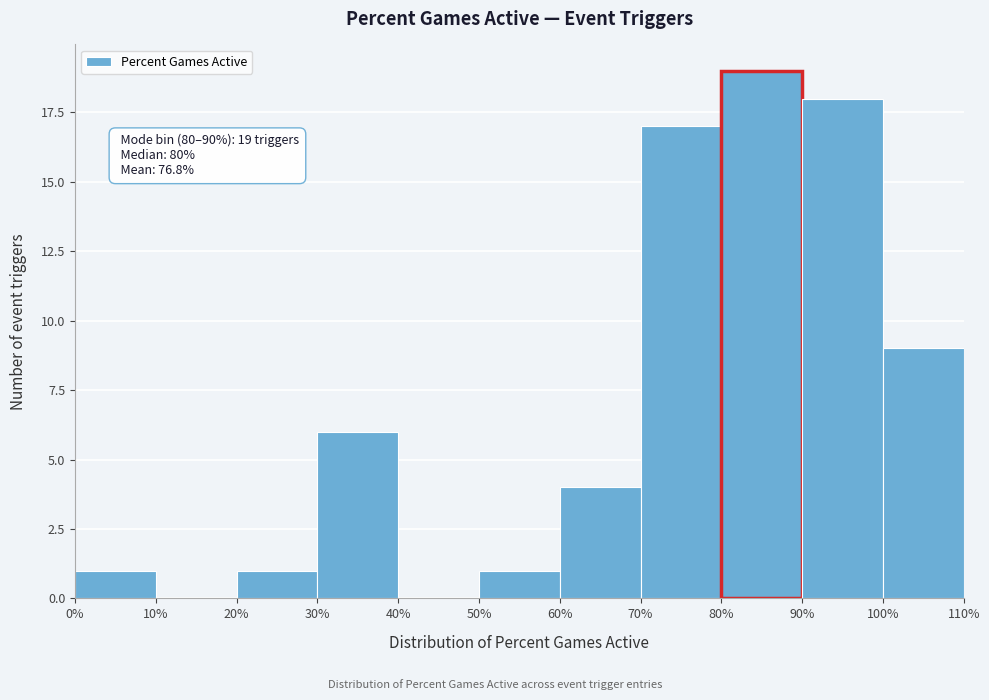

Over which range of the x-axis is the bar tallest?

80% to 90%